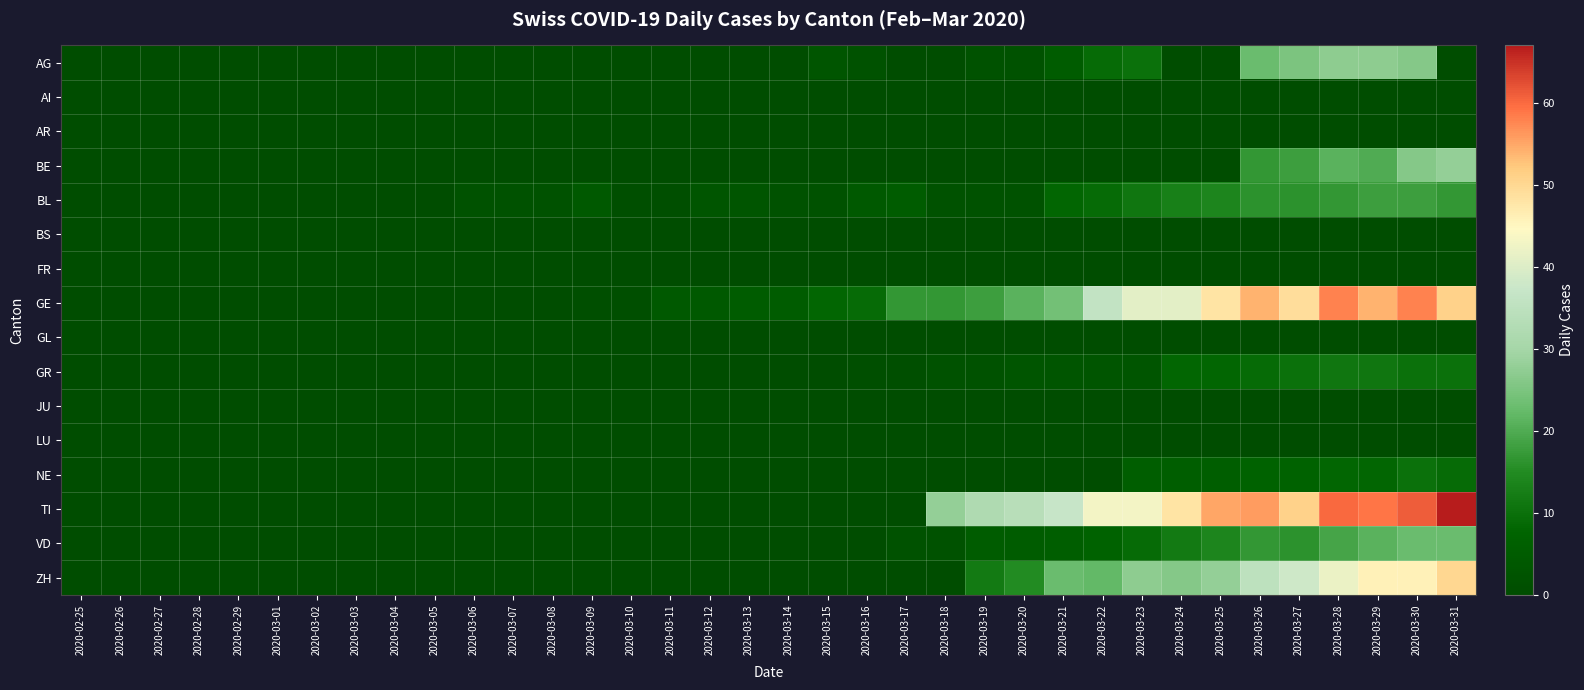

Between 2020-03-06 and 2020-03-13, which series saw the biggest shift?

GE